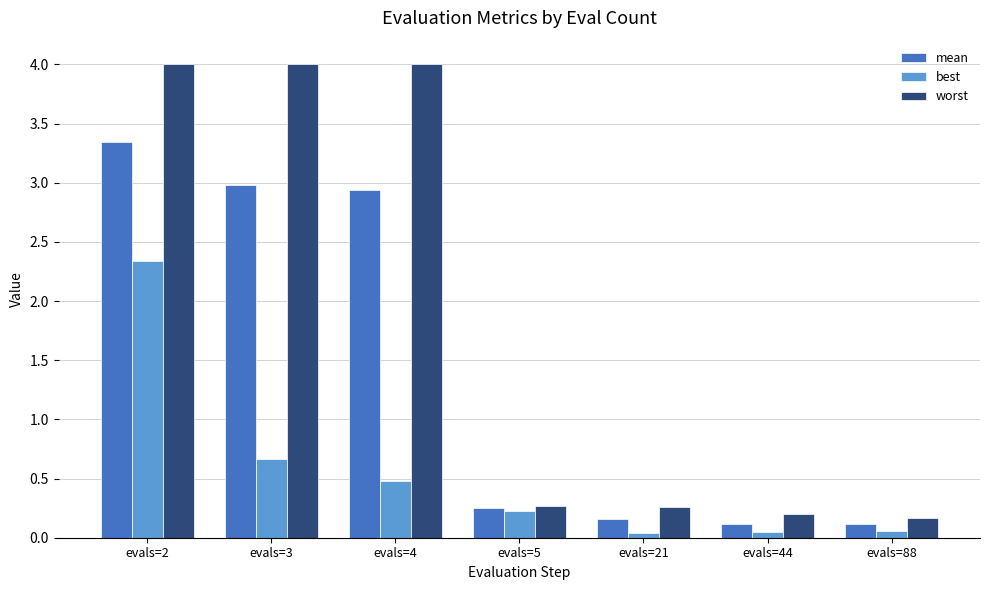

How many distinct data groups are displayed?

3